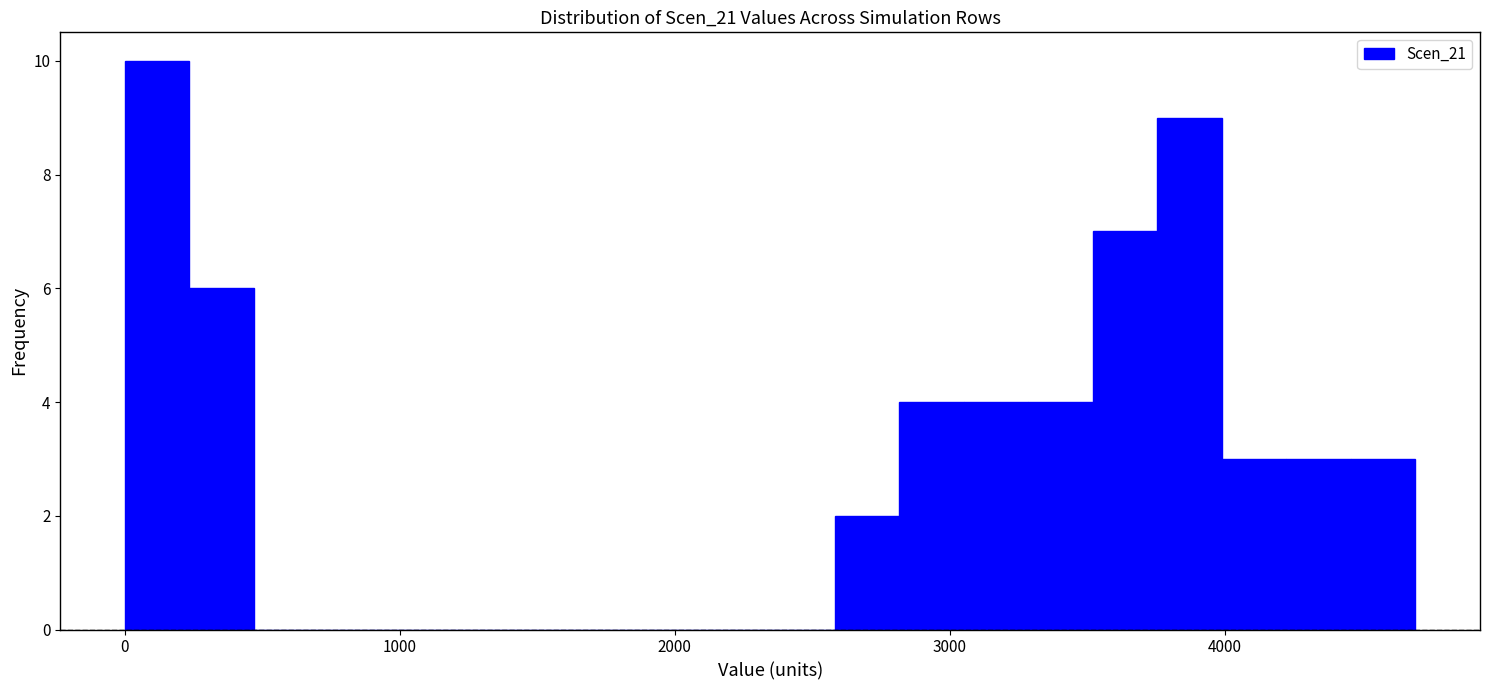

Read against the x-axis, roughly where is the centre of the tallest bar?

100